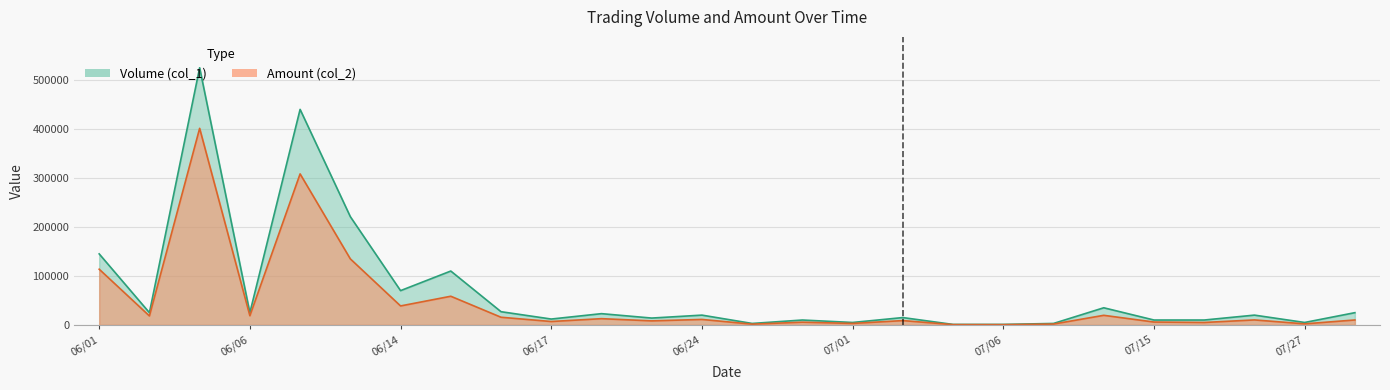

Reading left to right, transcribe all the data shown in this chart.

Volume (col_1): 06/01=145000	06/02=25000	06/03=525000	06/06=25000	06/08=440000	06/13=221000	06/14=70000	06/15=110000	06/16=27000	06/17=12000	06/20=23000	06/21=14000	06/24=20000	06/27=3000	06/29=10000	07/01=5000	07/04=15000	07/05=1000	07/06=1000	07/07=3000	07/12=35000	07/15=10000	07/20=10000	07/21=20000	07/27=5000	07/28=25000
Amount (col_2): 06/01=113750	06/02=18350	06/03=401300	06/06=18750	06/08=308300	06/13=134810	06/14=38750	06/15=58530	06/16=15660	06/17=6960	06/20=12770	06/21=8260	06/24=11200	06/27=1560	06/29=5600	07/01=3050	07/04=8850	07/05=600	07/06=560	07/07=1770	07/12=19600	07/15=5900	07/20=5000	07/21=10200	07/27=2200	07/28=10100